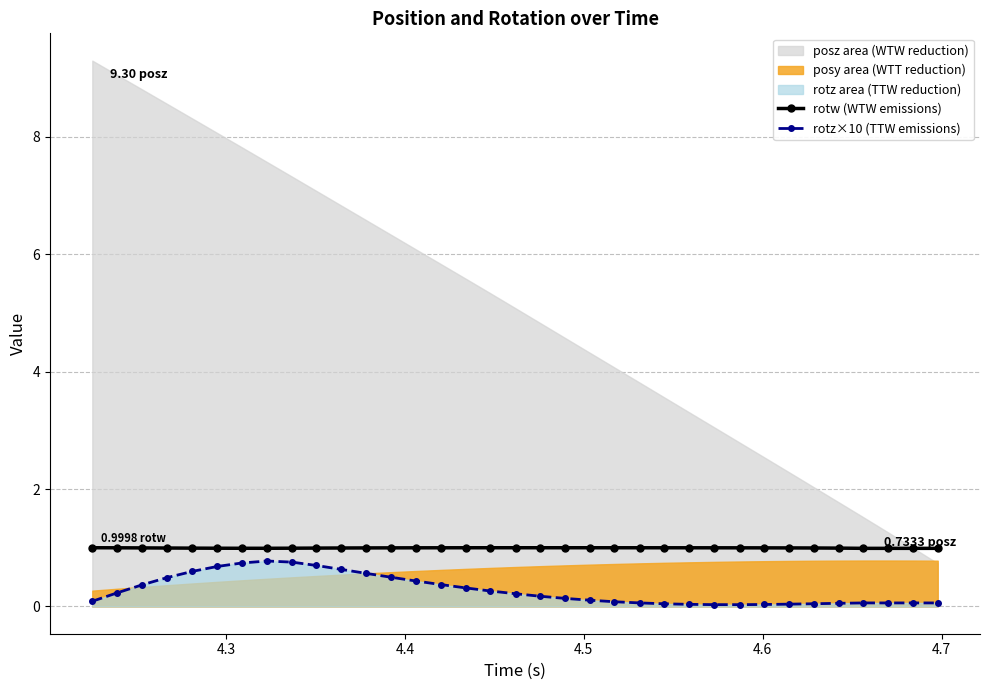

True or false: rotz×10 (TTW emissions) has more than 0 interior local peaks.

True